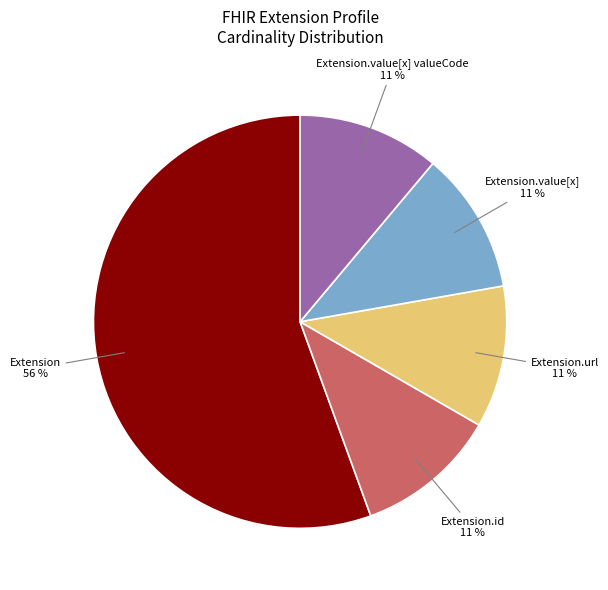

To the nearest percent, what is the average slice percentage?

20%